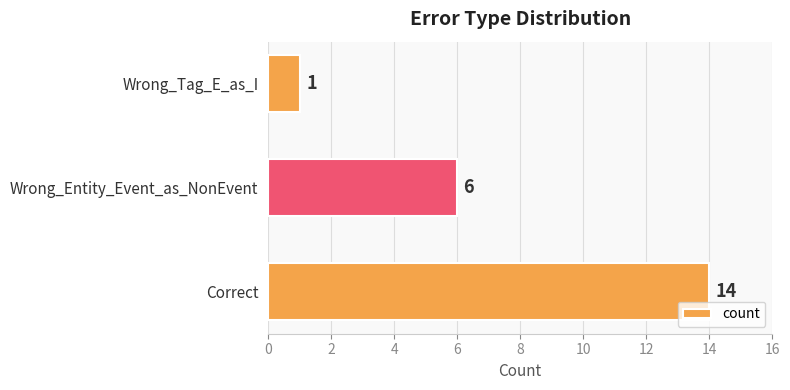

List the labels in order of value, smallest first.

Wrong_Tag_E_as_I, Wrong_Entity_Event_as_NonEvent, Correct